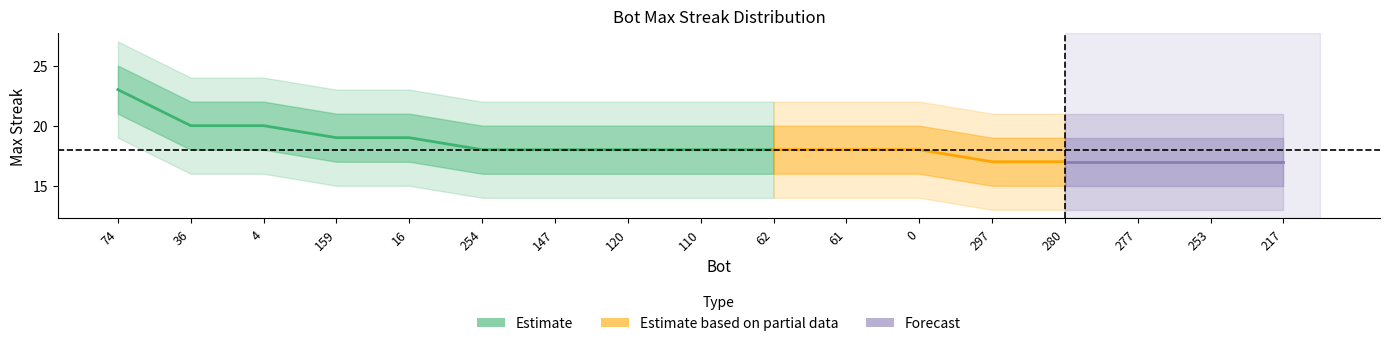

What is the difference between the maxStreak values at 253 and 110?

1